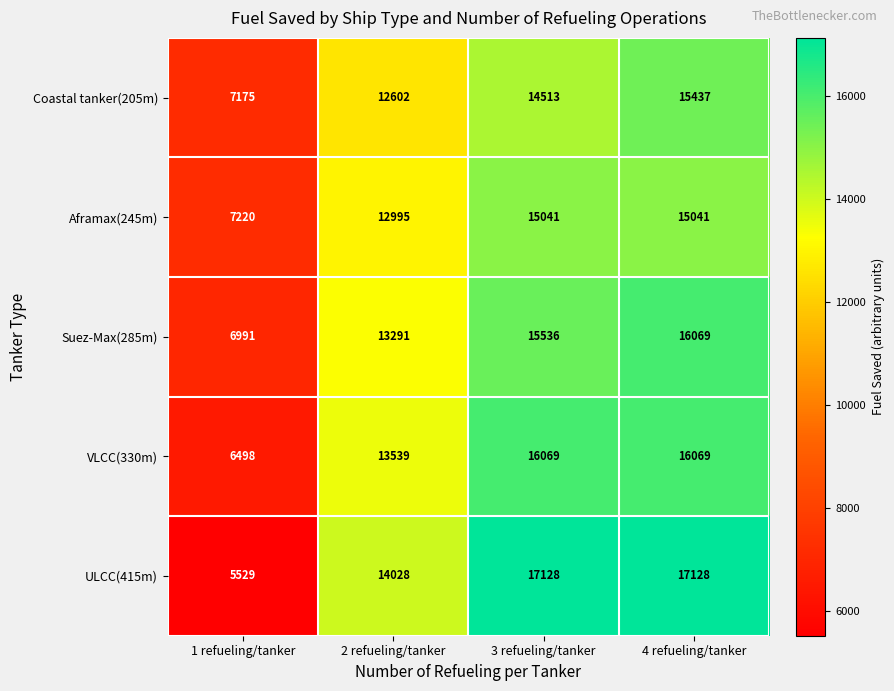

Rank the series at 1 refueling/tanker from highest to lowest value.

Aframax(245m), Coastal tanker(205m), Suez-Max(285m), VLCC(330m), ULCC(415m)